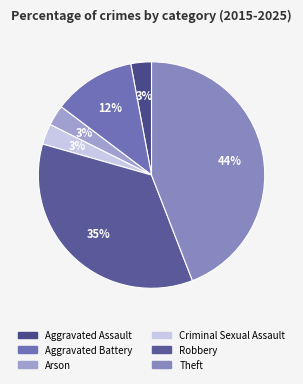

What is the smallest slice in the pie chart?

Aggravated Assault